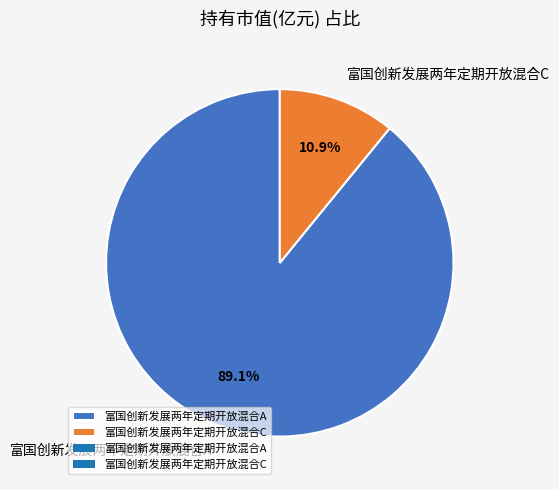

Combined, what portion of the pie is 富国创新发展两年定期开放混合C and 富国创新发展两年定期开放混合A?

100.0%